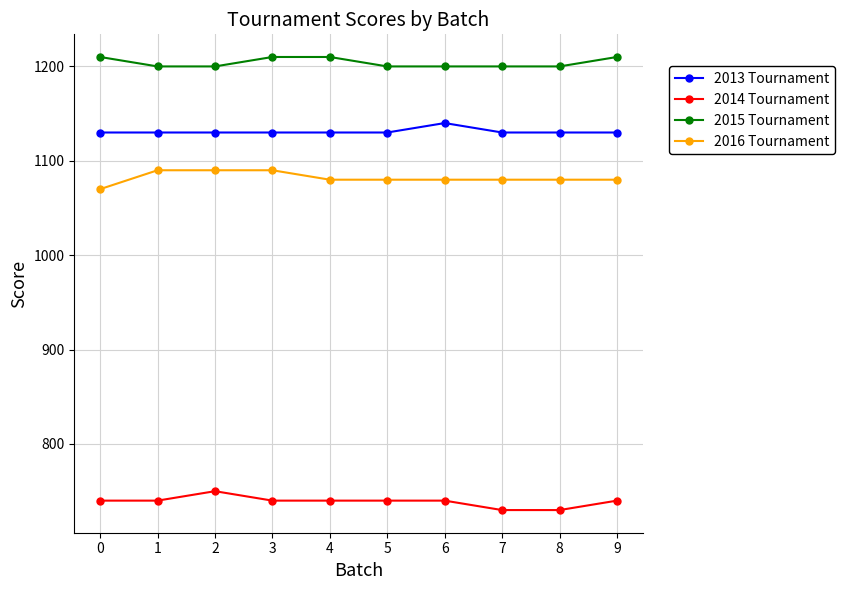

The value of 2015 Tournament at 1 is 1200. True or false?

True